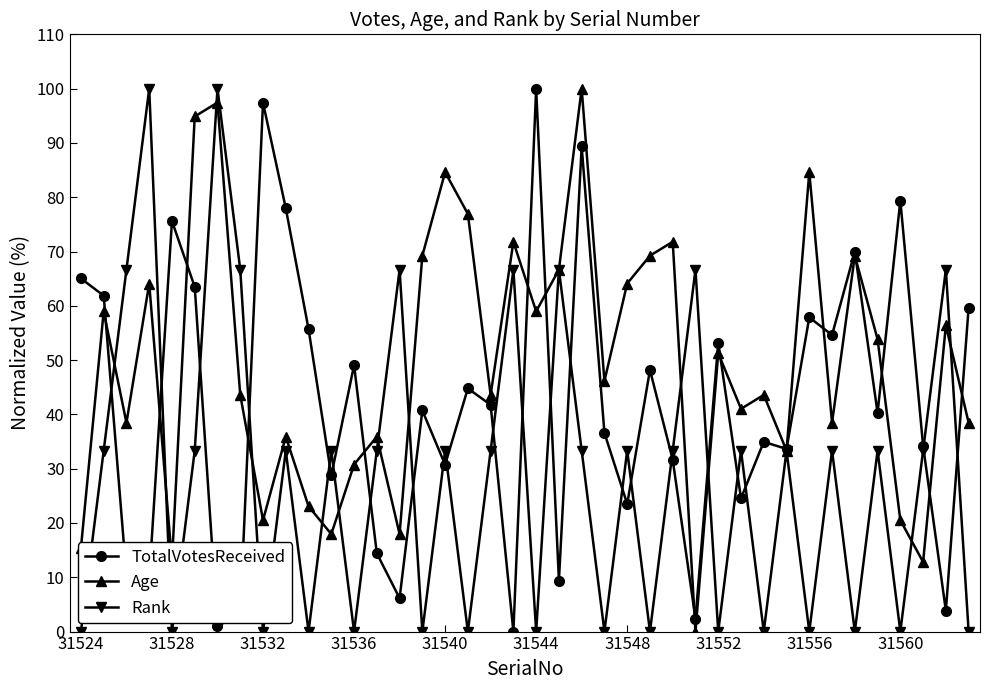

How many interior local valleys does the Age series have?

13